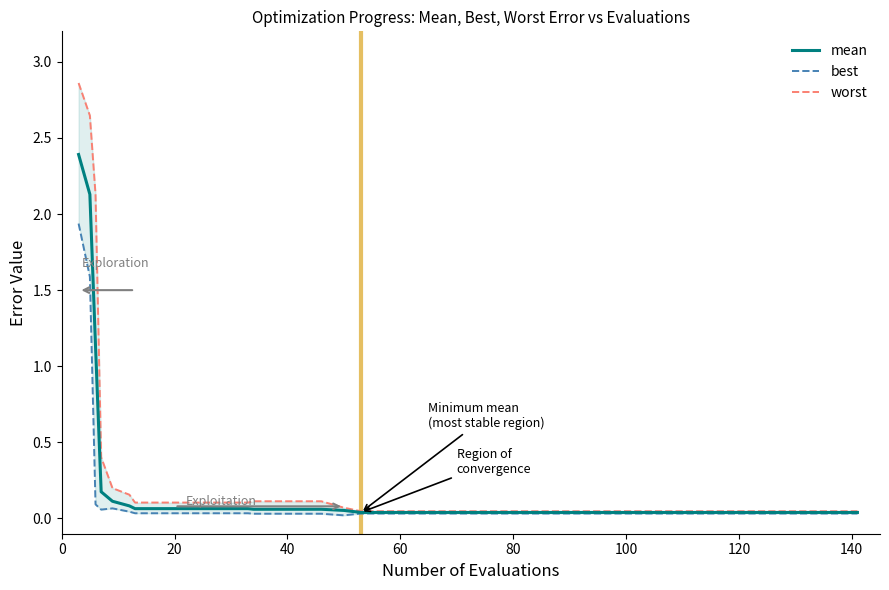

What is the average value of the worst series?

0.3